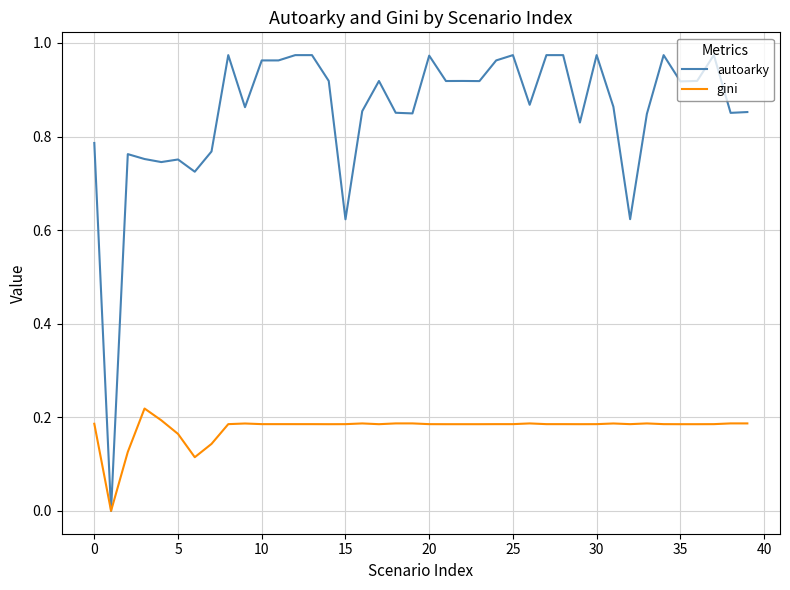

Does the chart display data point markers on the line(s)?

No